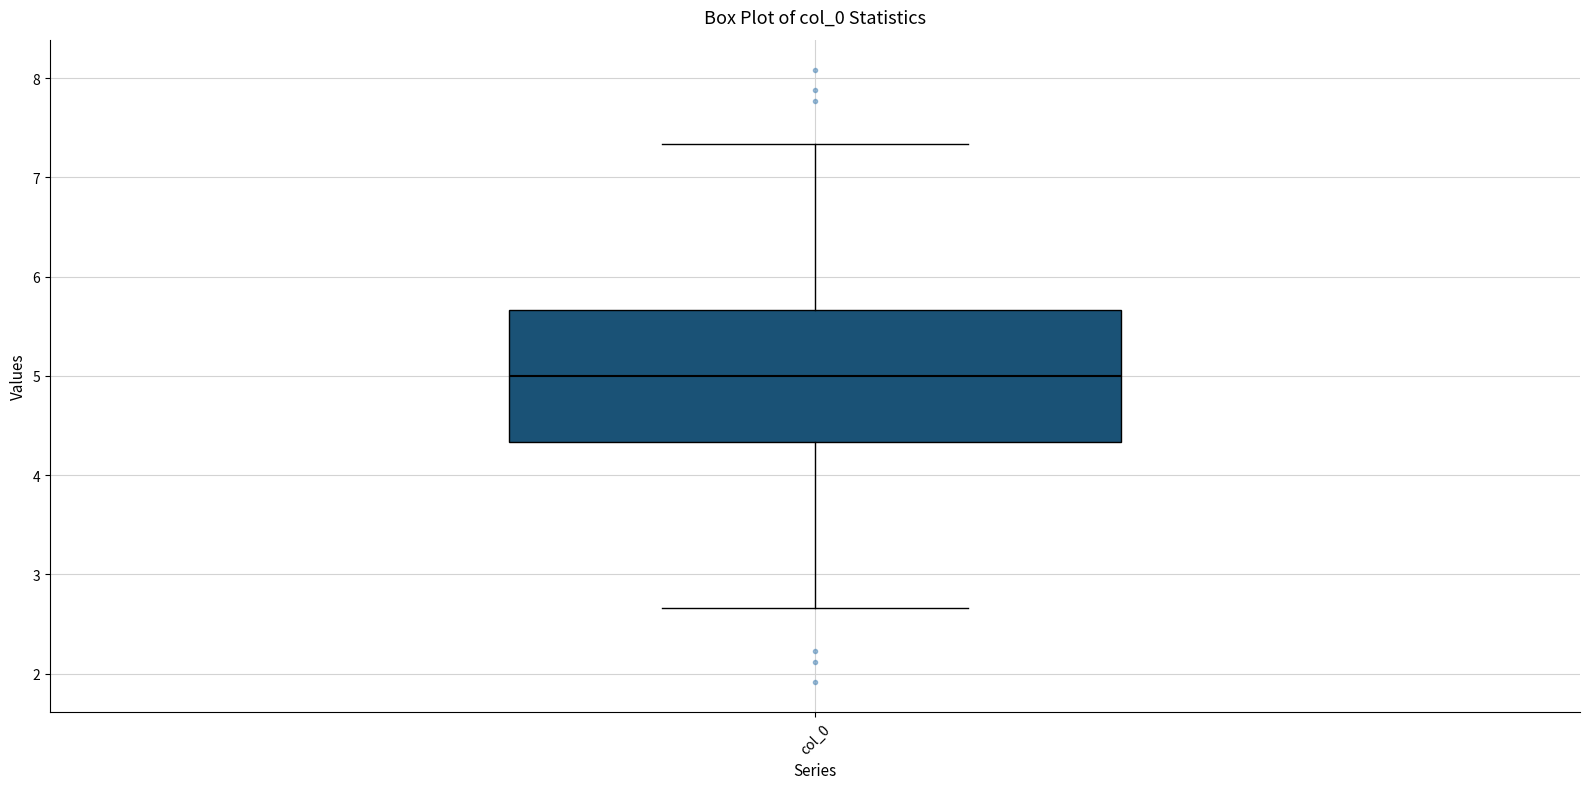

Where does the median line of the box for col_0 sit on the y-axis? The values are not printed on the chart, so give them approximately, as read against the axis.

5.0